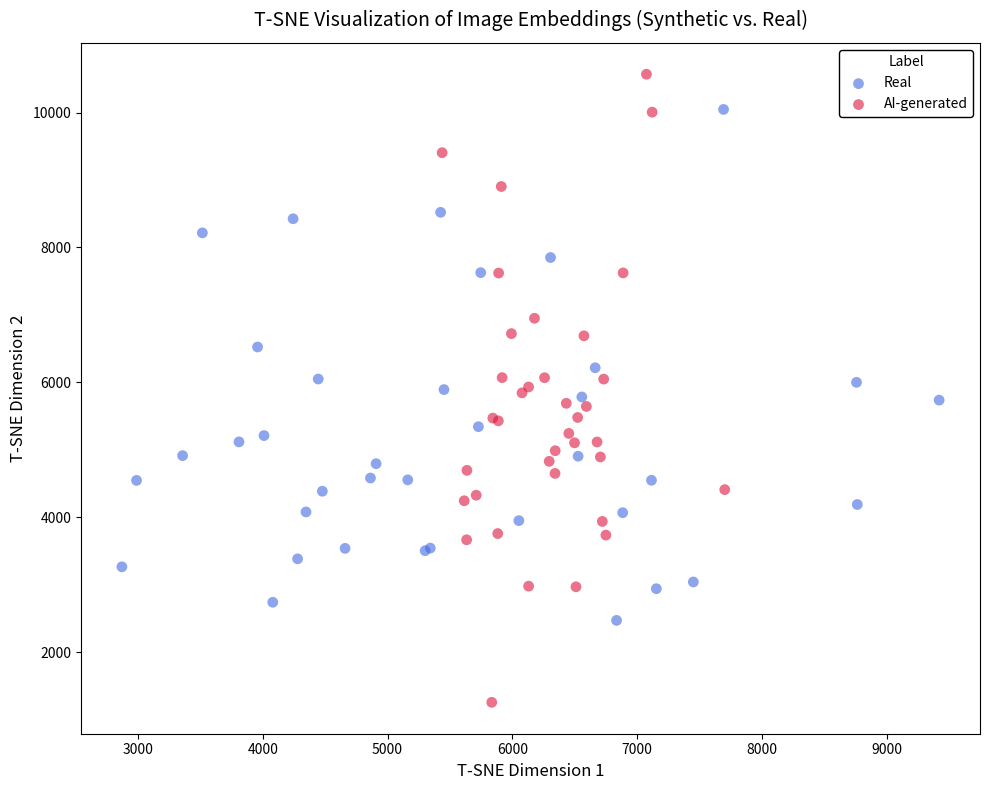

Which series has the widest spread of Y values?

AI-generated